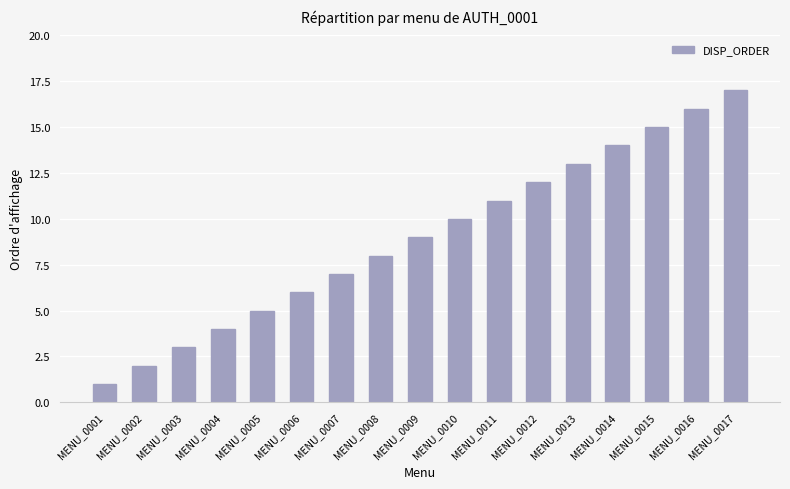

At which label is the value closest to 9?

MENU_0009